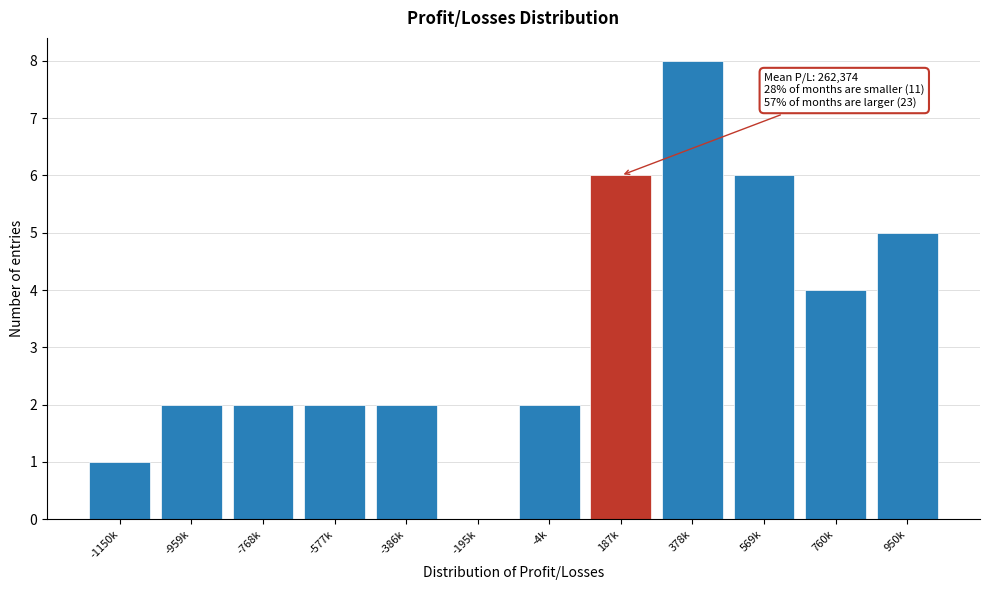

Reading left to right, what are all the values shown in this chart?

-1150k=1	-959k=2	-768k=2	-577k=2	-386k=2	-195k=0	-4k=2	187k=6	378k=8	569k=6	760k=4	950k=5